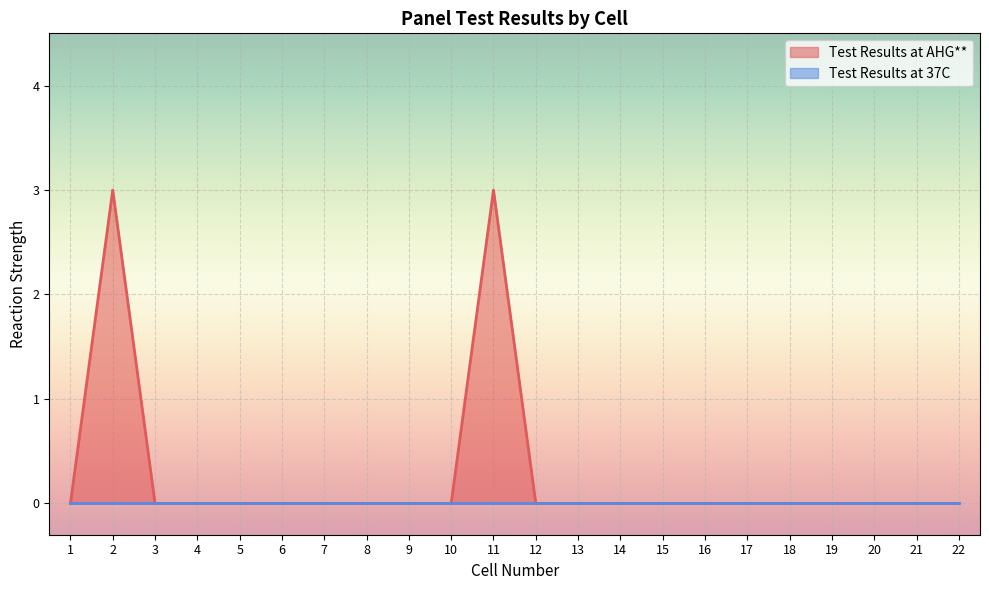

True or false: the data has more than 1 interior local peaks.

True